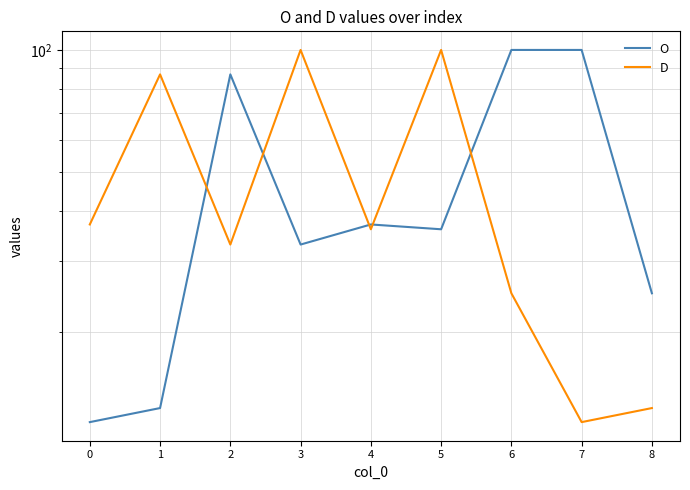

What are all the series names shown in the legend?

O, D